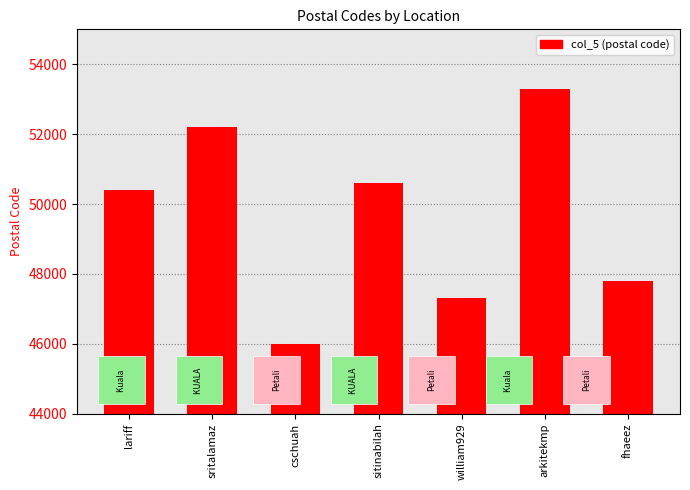

What is the change in value from sitinabilah to arkitekmp?

+2697